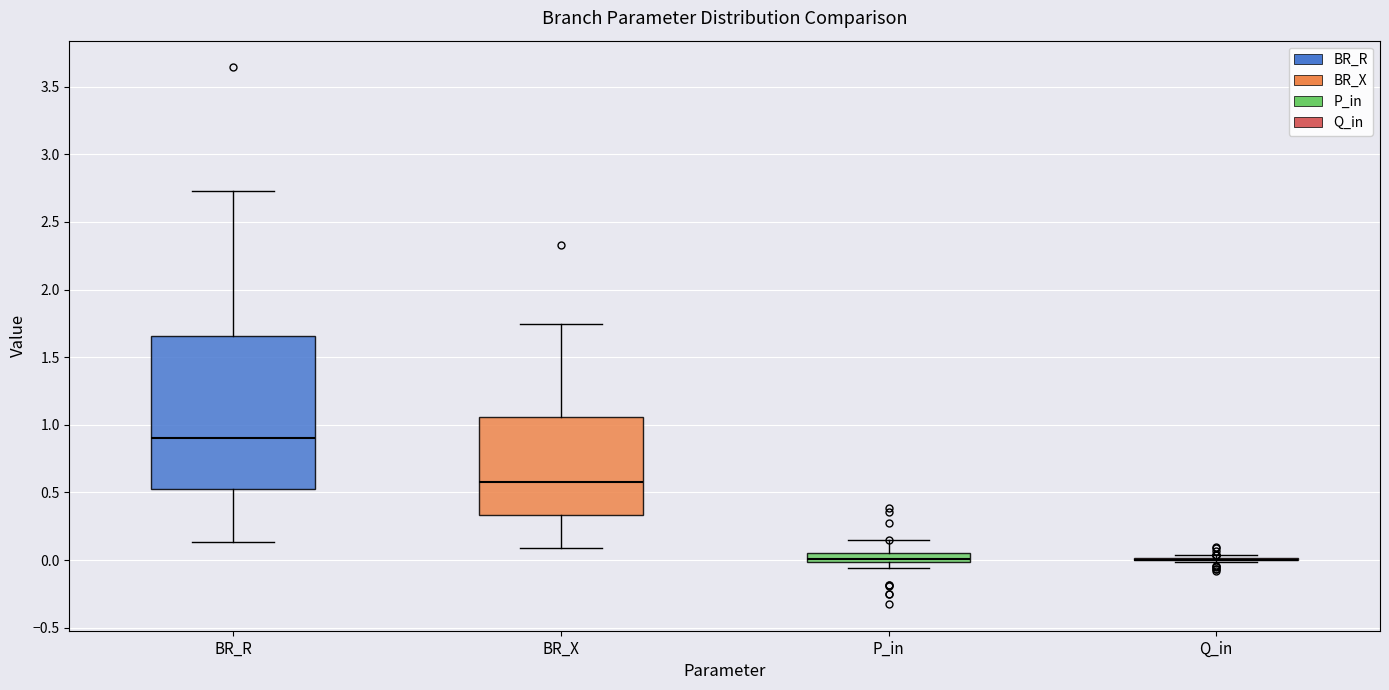

Where does the median line of the box for BR_X sit on the y-axis? The values are not printed on the chart, so give them approximately, as read against the axis.

0.60